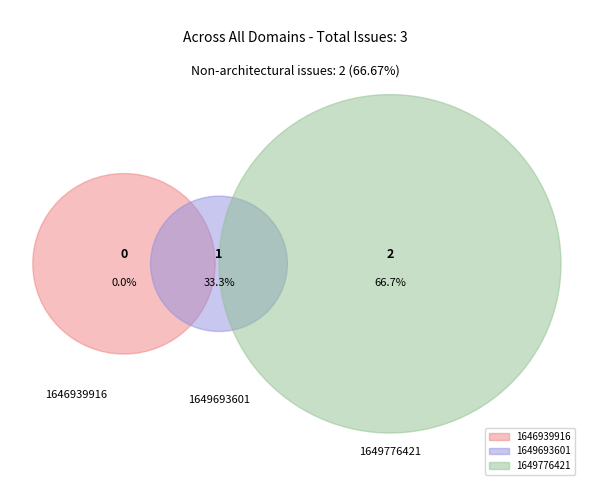

True or false: 1649776421 accounts for 67% of the total.

True